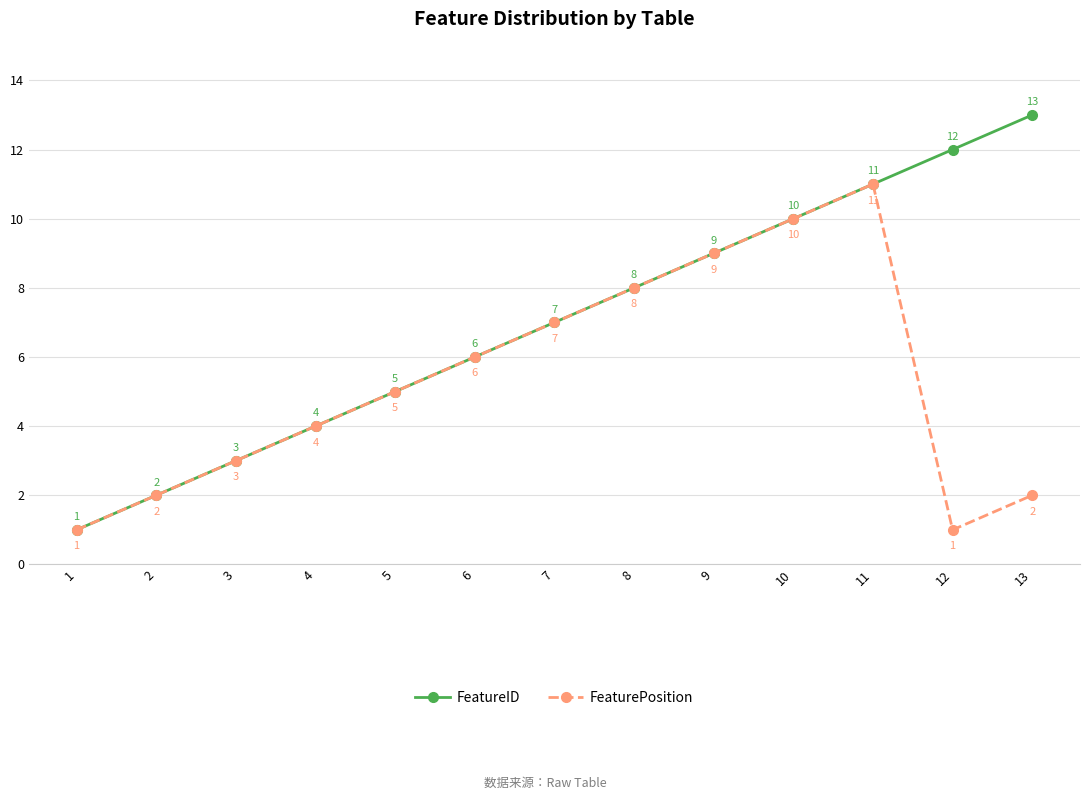

What is the highest value of the FeaturePosition series?

11